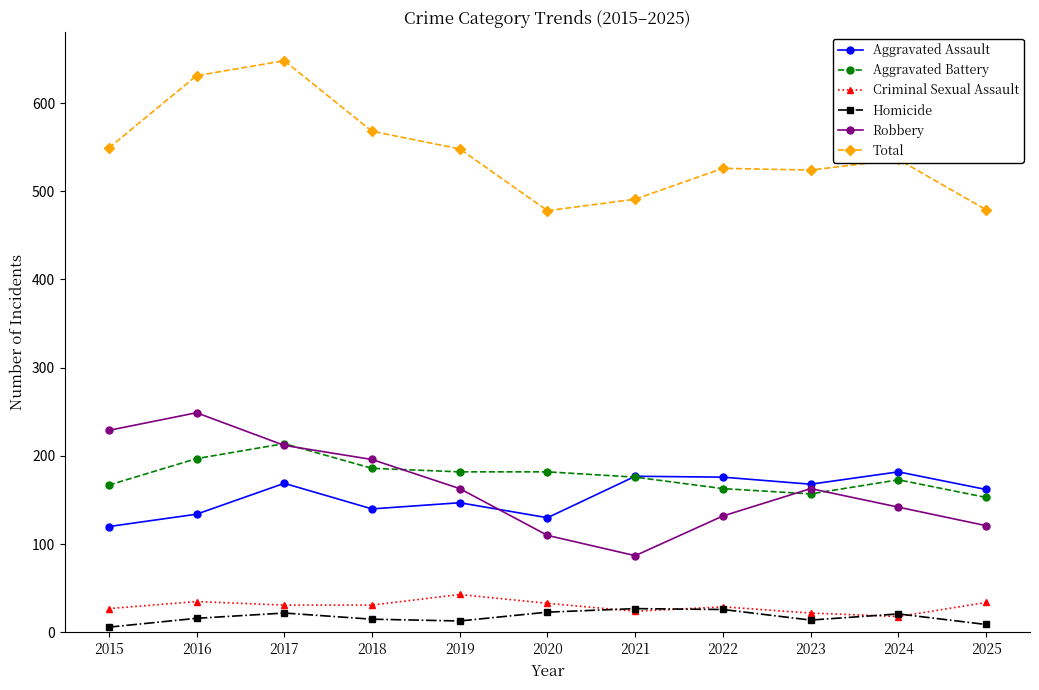

What is the total value across all series at 2025?

958